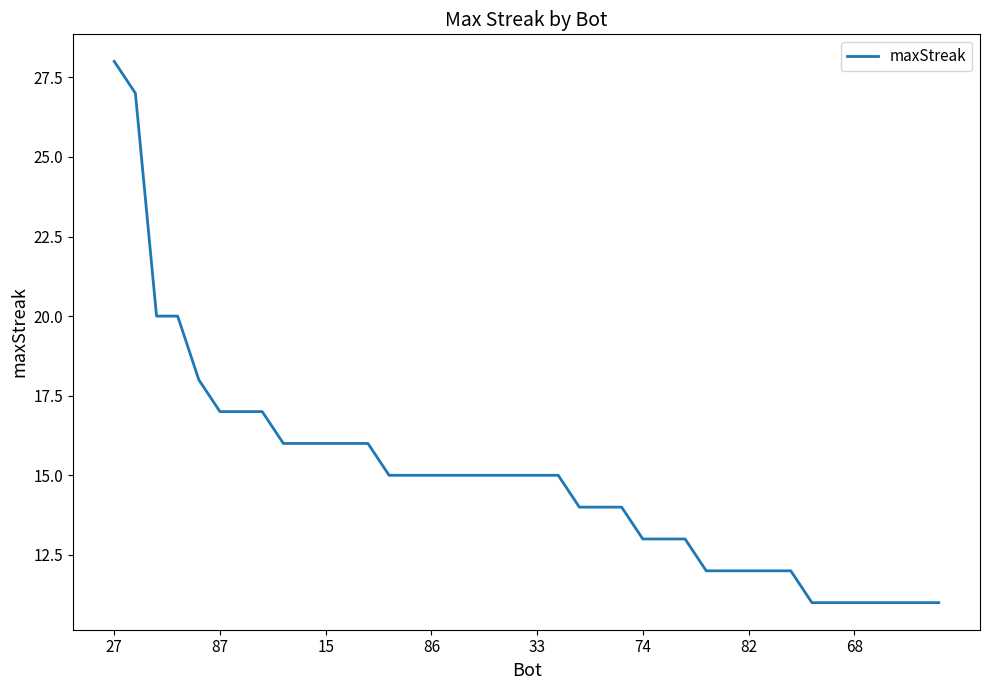

How many lines are shown in the chart?

1